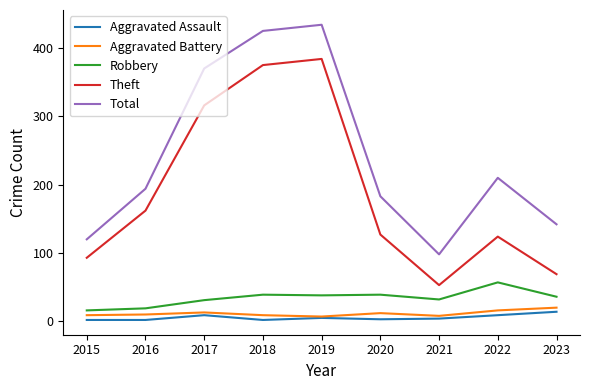

True or false: Theft and Aggravated Assault cross at least once.

False